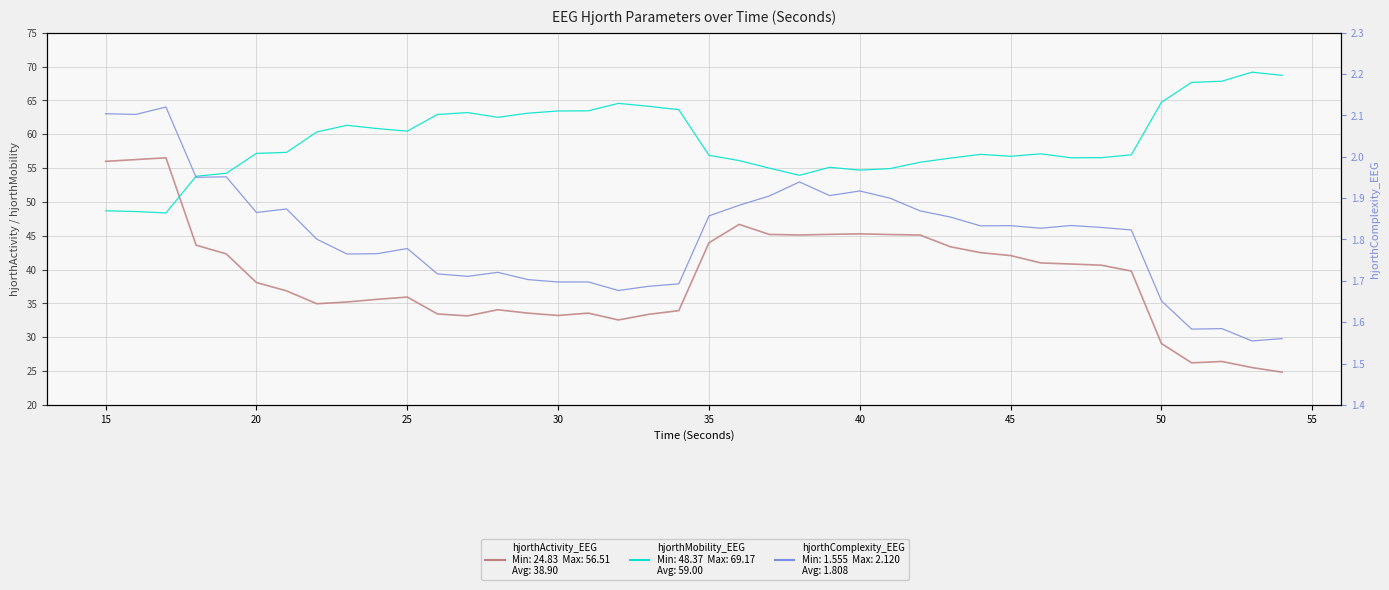

What is the minimum value for hjorthActivity_EEG?

24.8